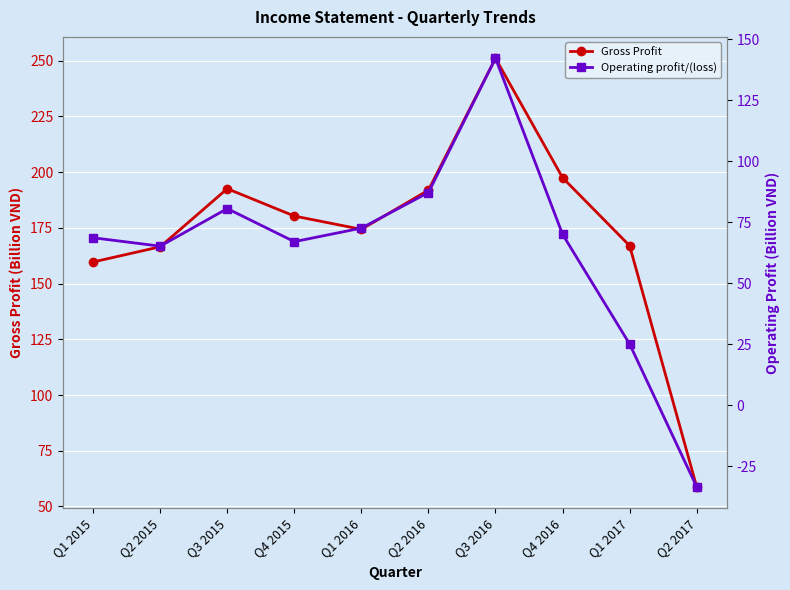

In Operating profit/(loss), how many points are higher than both neighbors (excluding endpoints)?

2